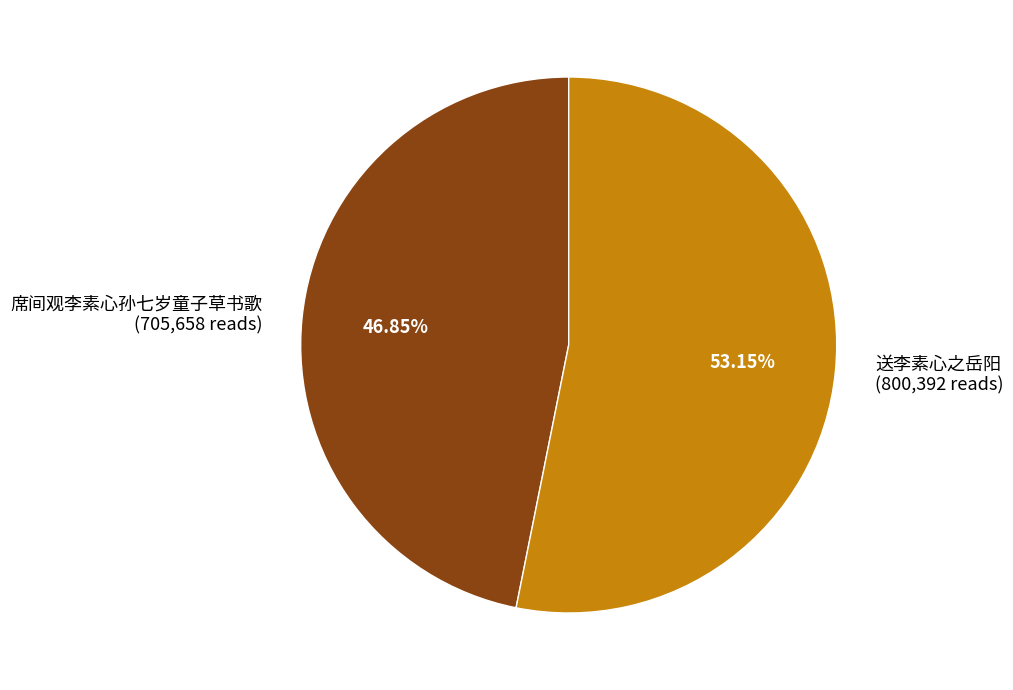

How many segments does this pie chart have?

2